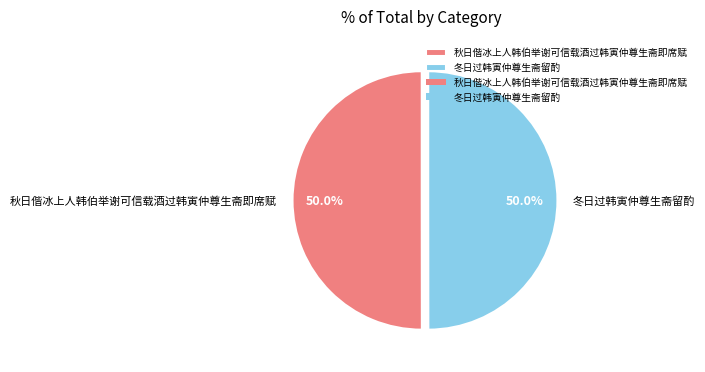

How many slices are in this pie chart?

2